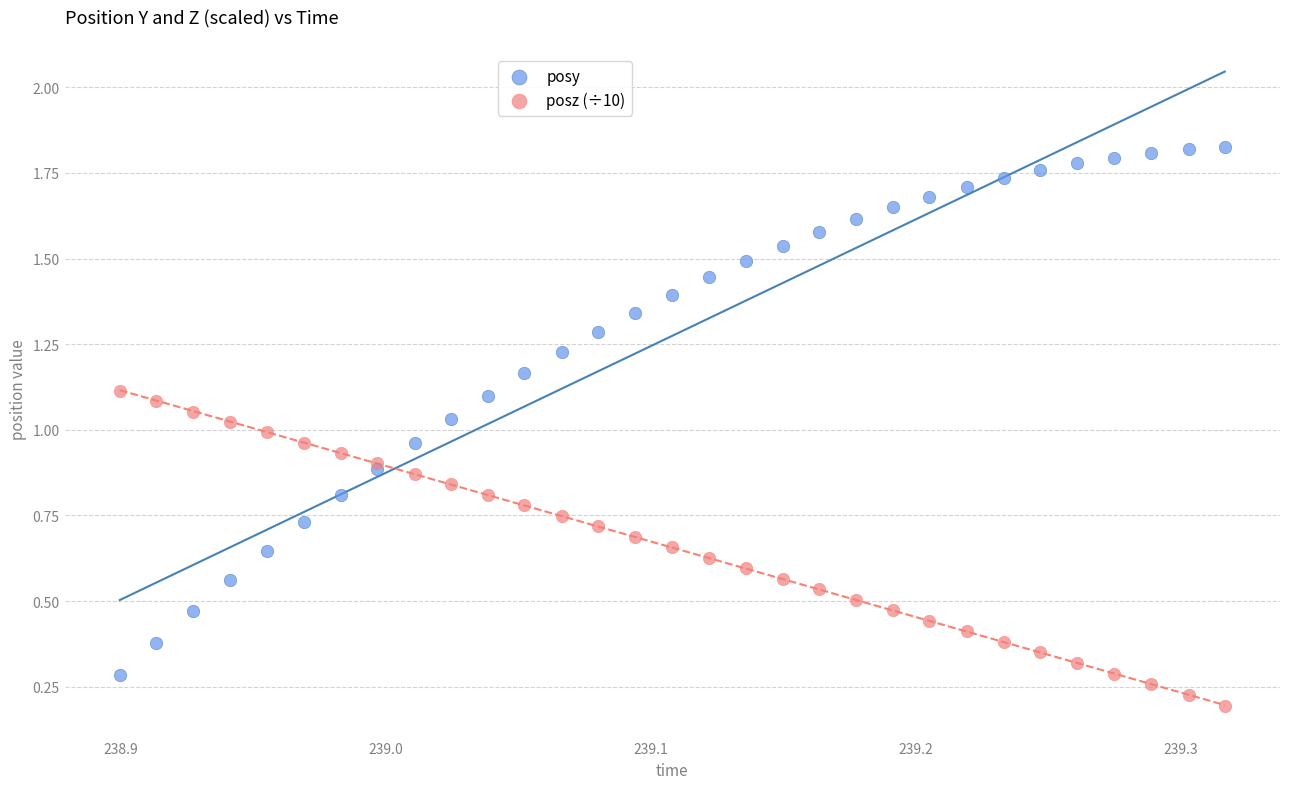

Which series reaches the maximum Y coordinate?

posy